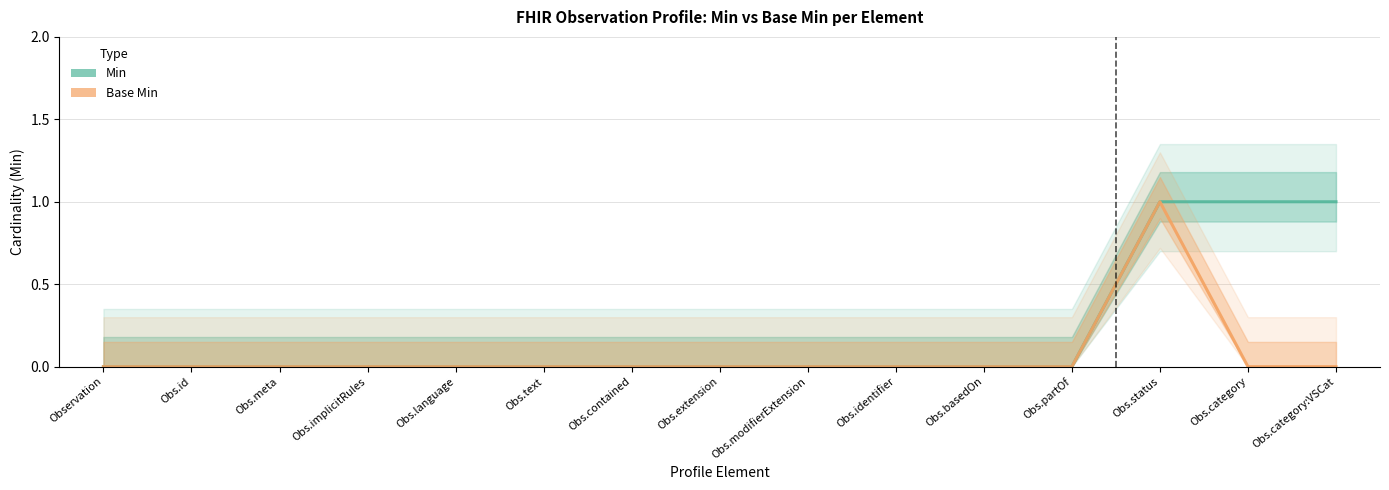

How many series are shown in this chart?

2